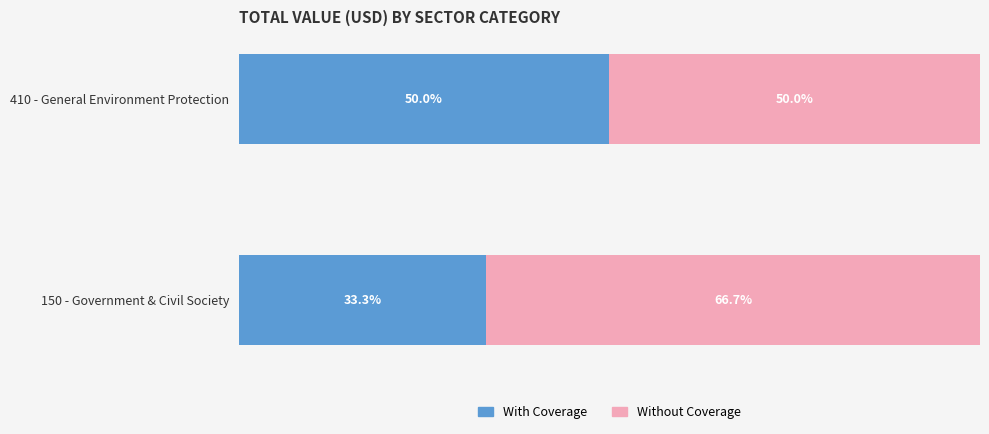

What are all the series names shown in the legend?

With Coverage, Without Coverage